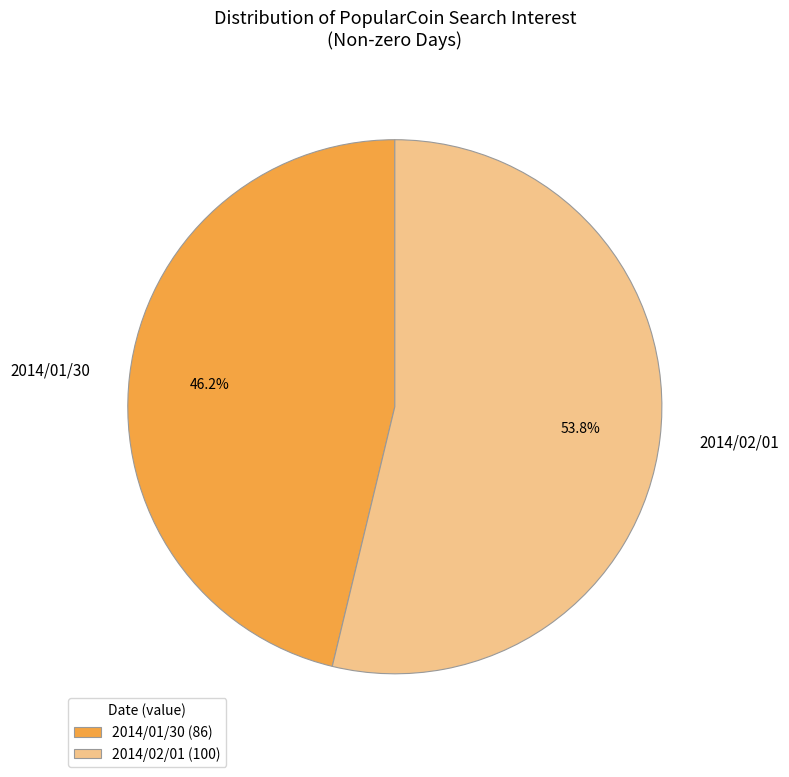

Count the number of slices in the pie.

2